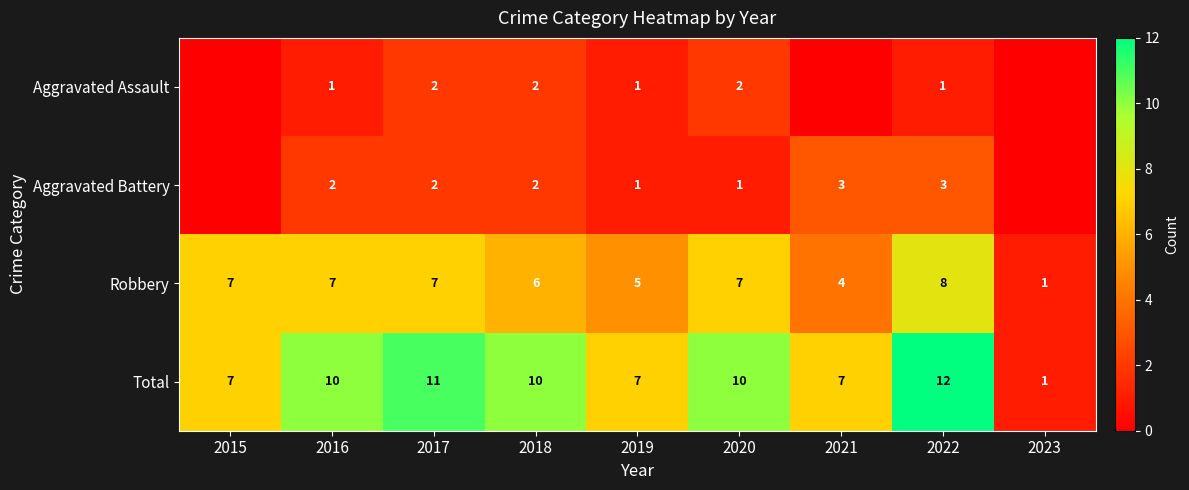

What is the difference between the second highest and minimum values in the Robbery series?

6